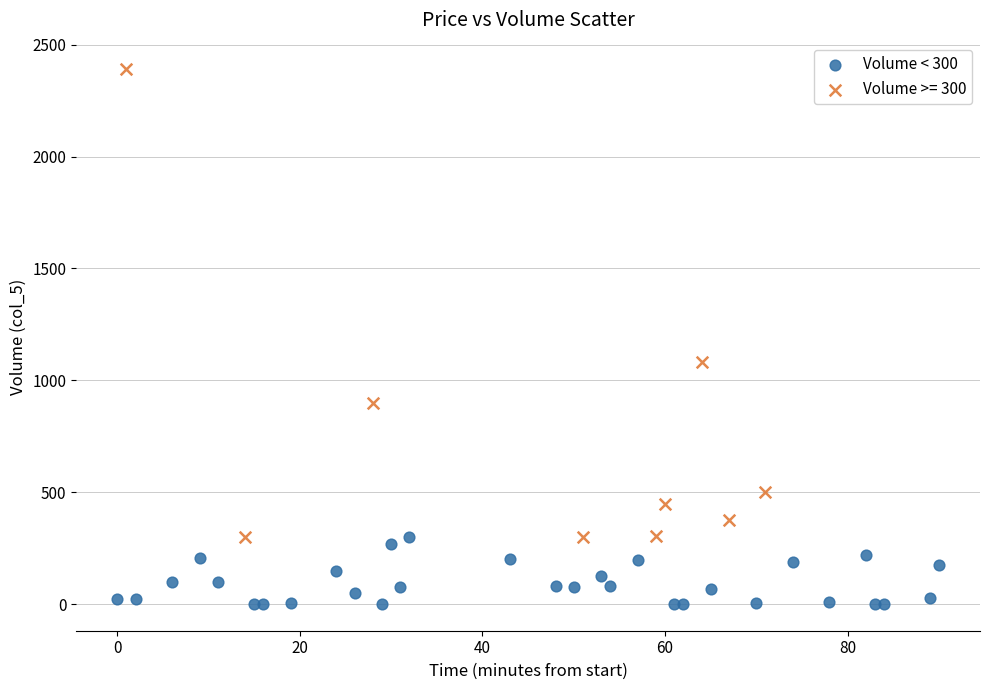

Which series contains the highest Y value?

Volume >= 300